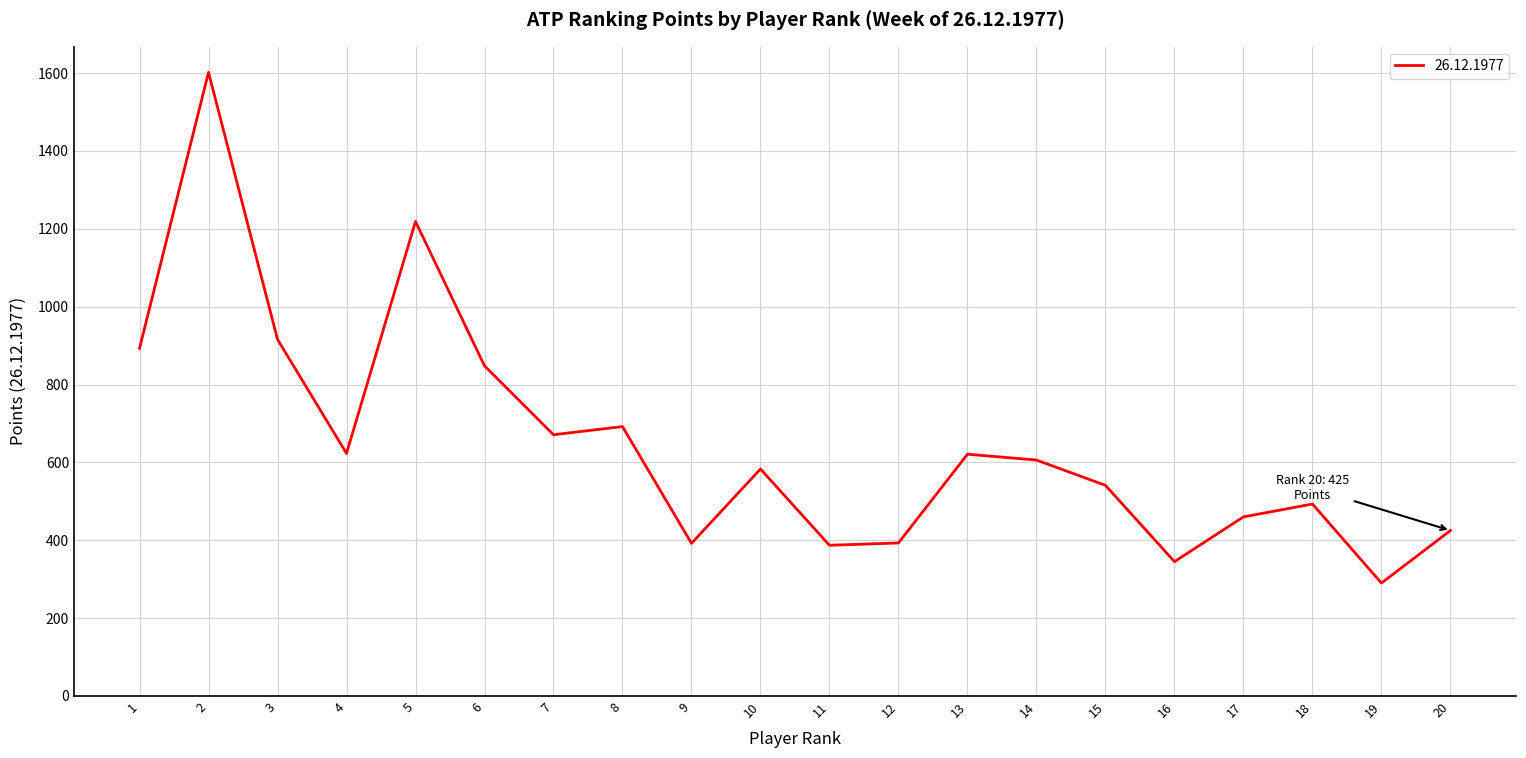

What is the maximum value shown in the chart?

1602